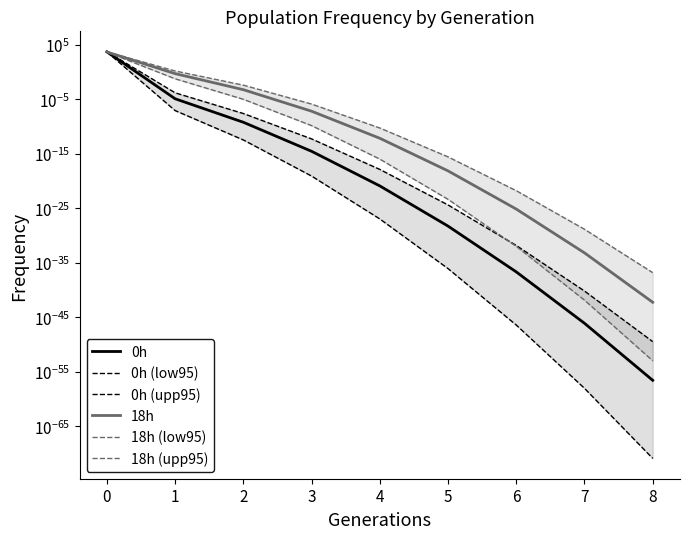

Between which two adjacent categories do 0h and 18h (low95) first intersect?

0 and 1